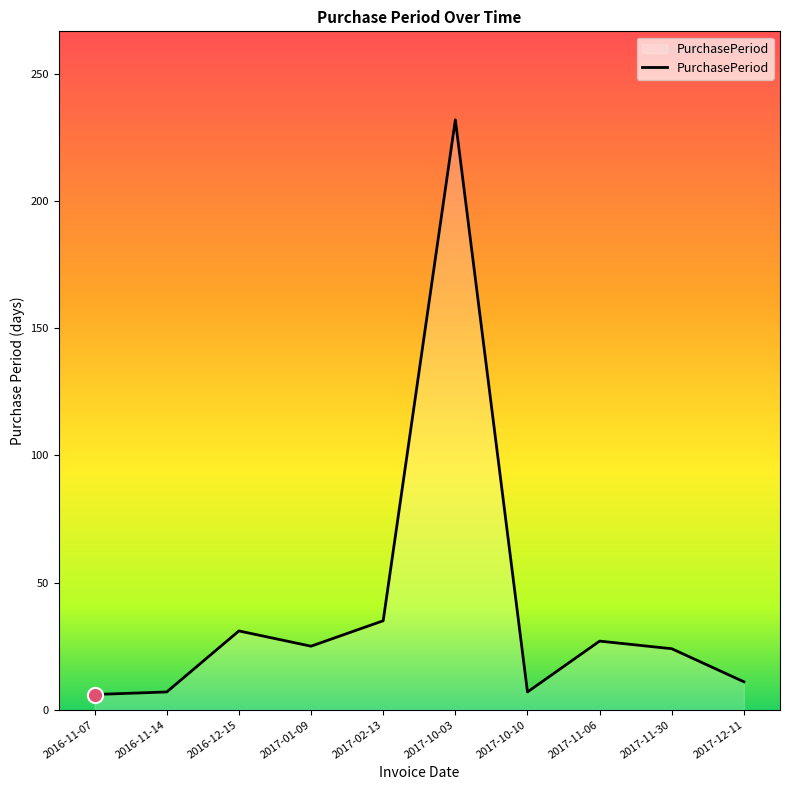

Which has a higher value, 2017-10-03 or 2017-10-10?

2017-10-03